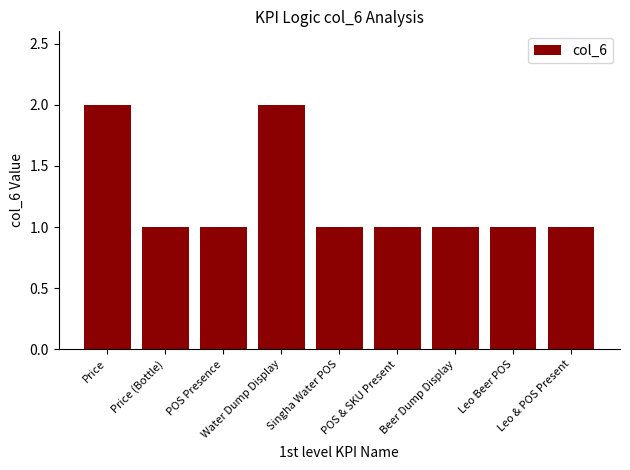

What is the value of the 3rd bar from the left?

1